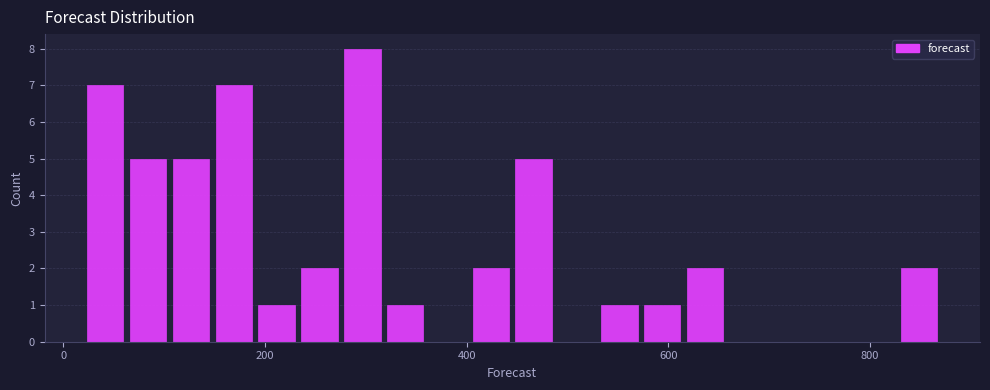

Around what value on the x-axis is the tallest bar? Give the approximate position of its centre, as read against the axis.

300